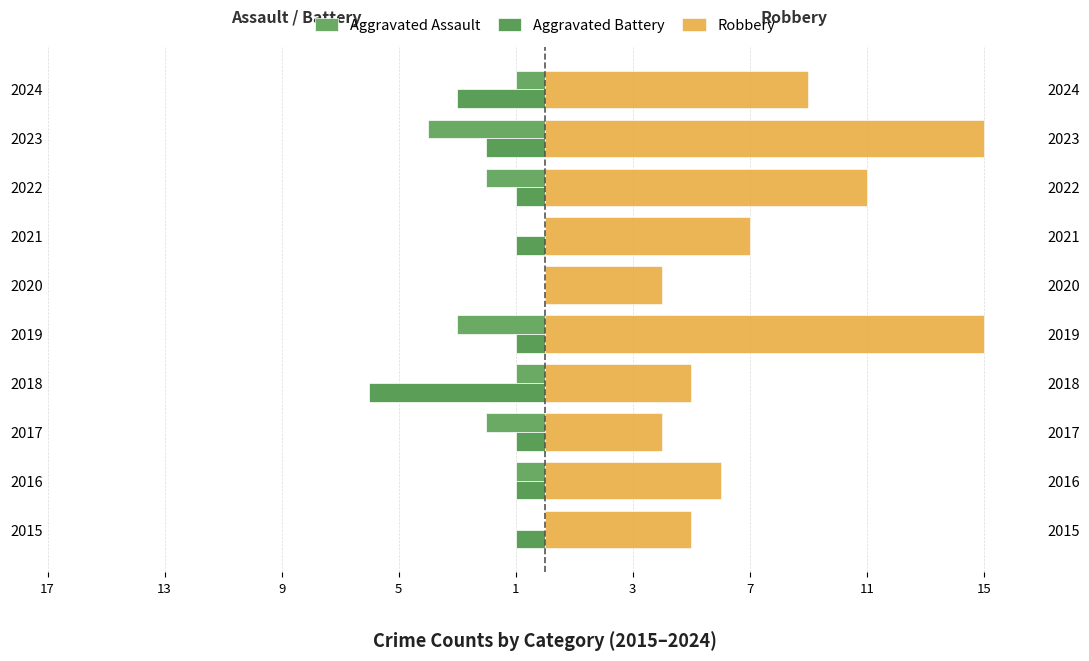

How many bars are there in each group?

3